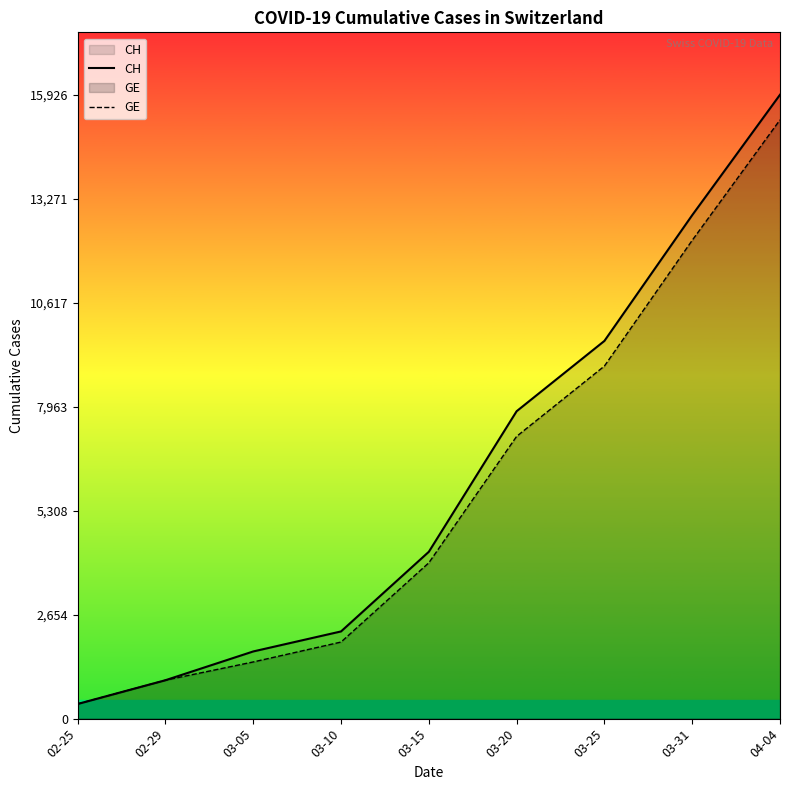

The GE series shows 20992 at 03-31. True or false?

False